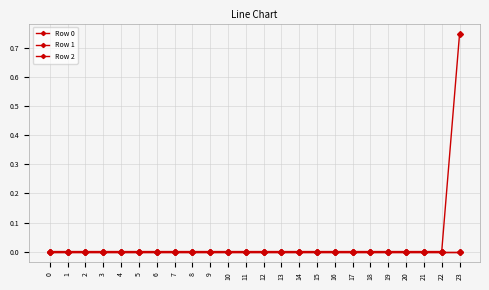

Is this an area chart (filled region under the line)?

No